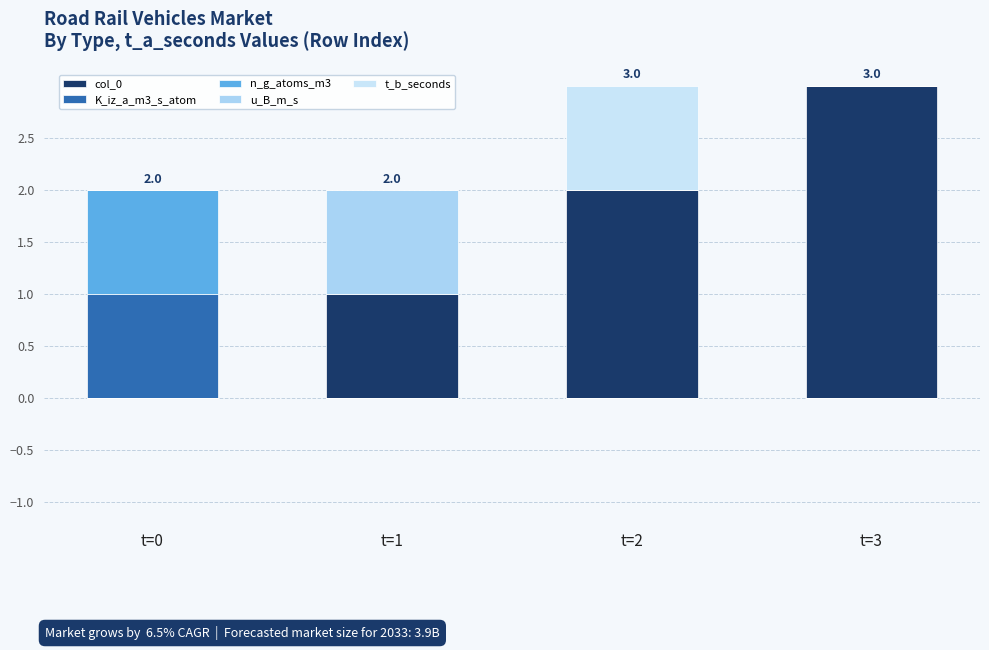

Does the chart contain stacked bars?

Yes